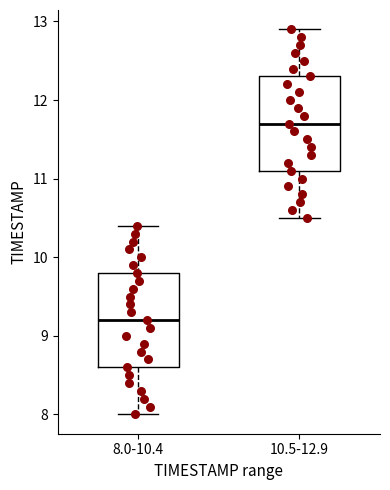

Reading left to right, transcribe this box plot: for each box, give where its median line is, the range the box spans, and where its two whiskers end, as read against the y-axis. The values are not printed on the chart, so give them approximately, as read against the axis.

8.0-10.4: median 9.2, box 8.6 to 9.8, whiskers 8.0 to 10.4
10.5-12.9: median 11.7, box 11.1 to 12.3, whiskers 10.5 to 12.9